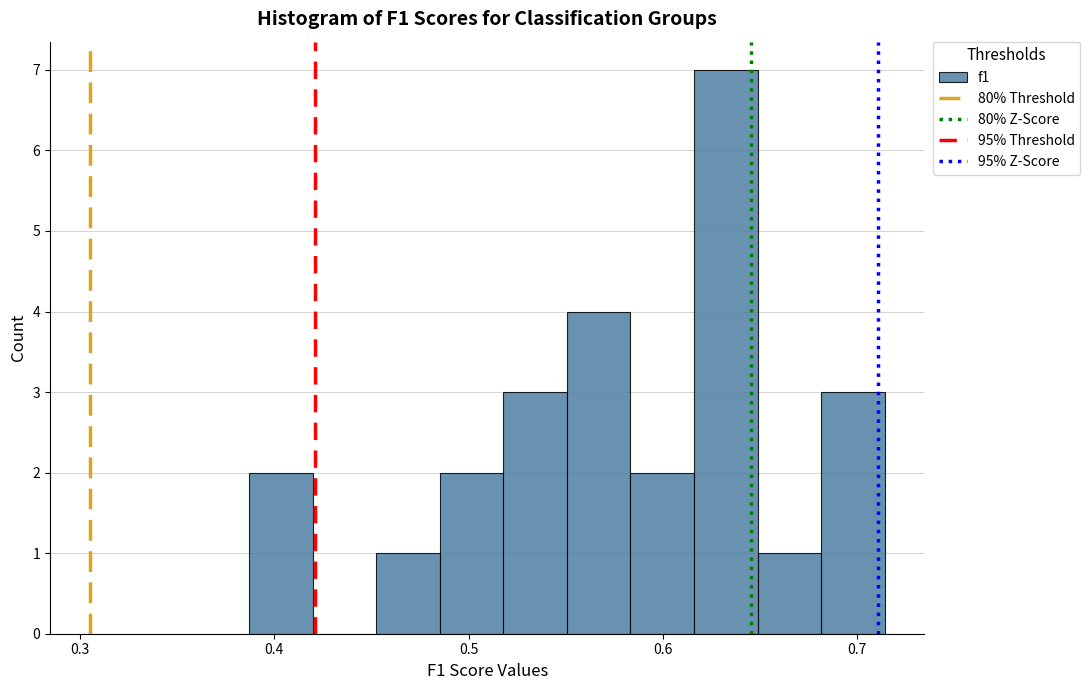

Read against the x-axis, roughly where is the centre of the tallest bar?

0.63